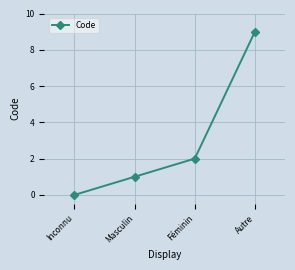

Read the value at Autre.

9